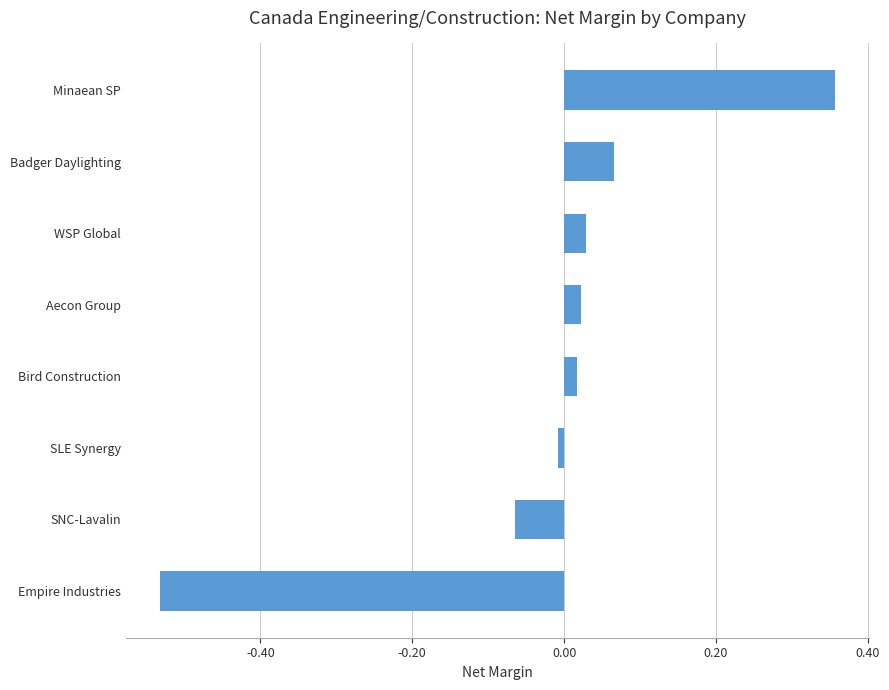

At which category does the chart reach its minimum across all series?

Empire Industries